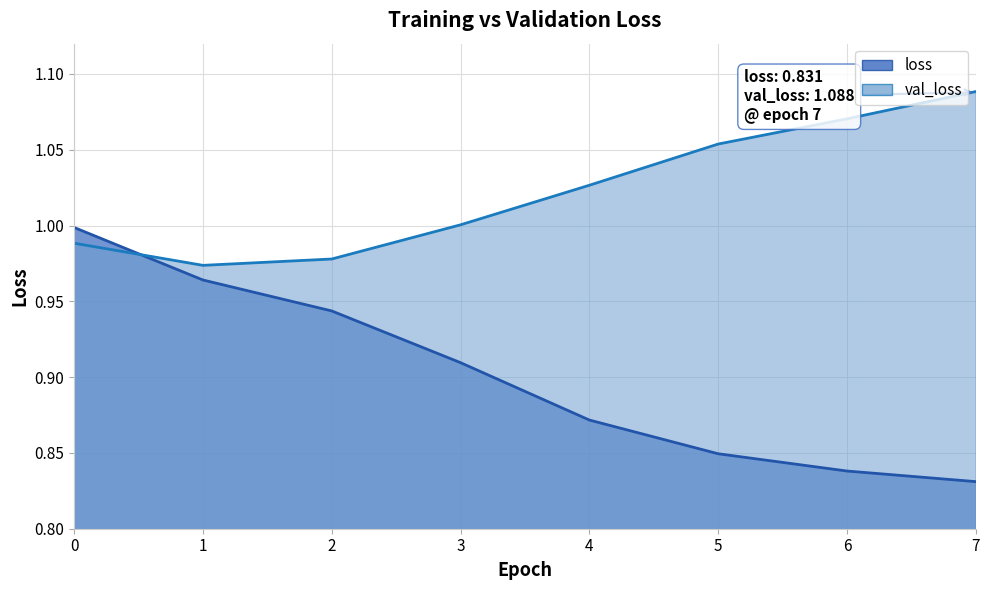

How many lines are shown in the chart?

2